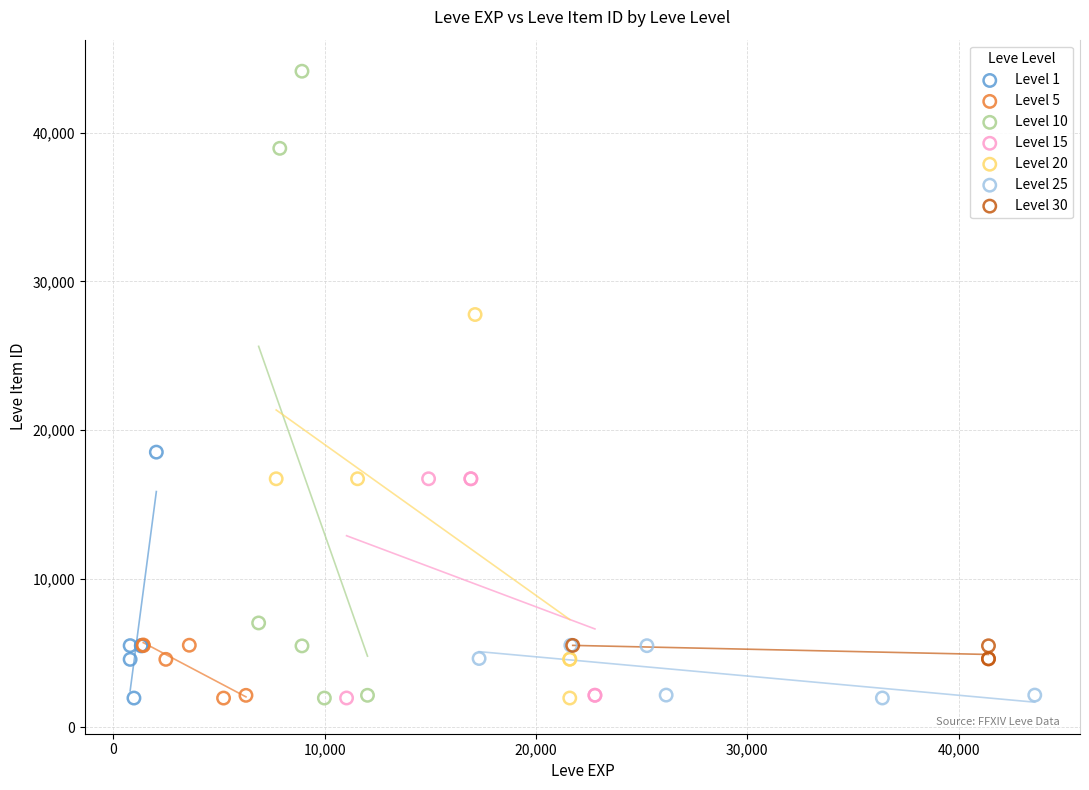

Which series contains the highest Y value?

Level 10